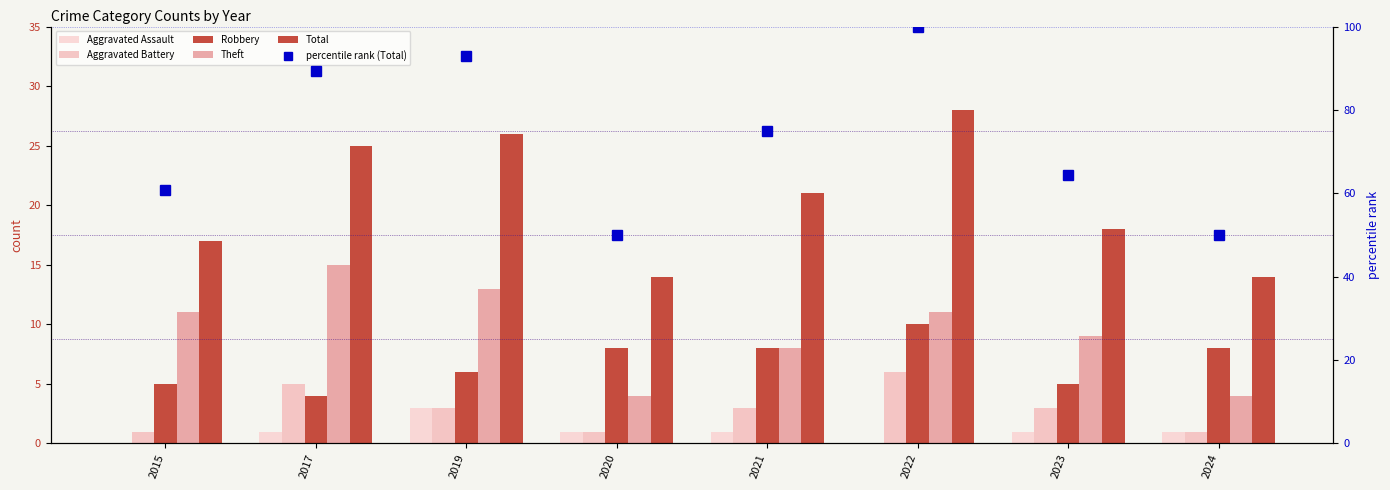

Rank the series at 2019 from highest to lowest value.

percentile rank (Total), Total, Theft, Robbery, Aggravated Assault, Aggravated Battery